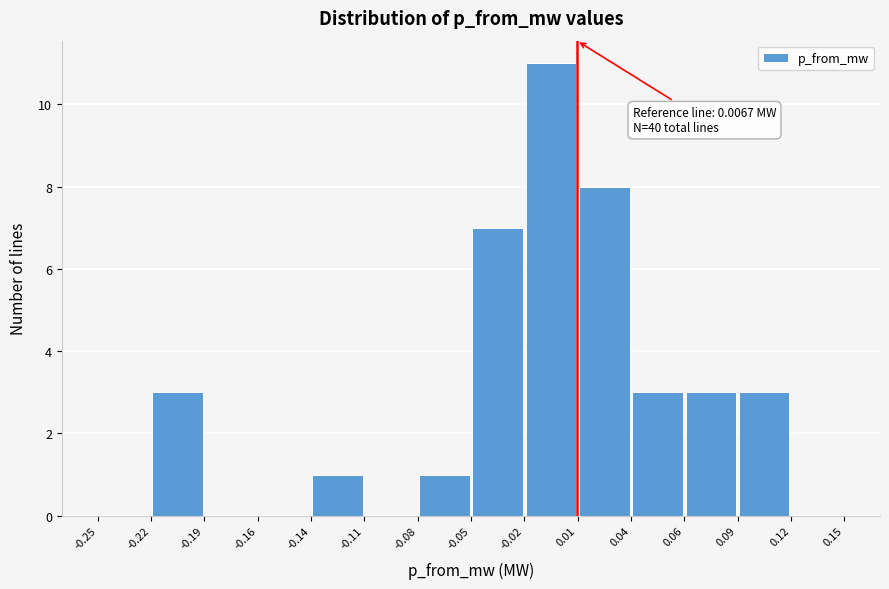

Over which range of the x-axis is the bar tallest?

-0.02 to 0.01